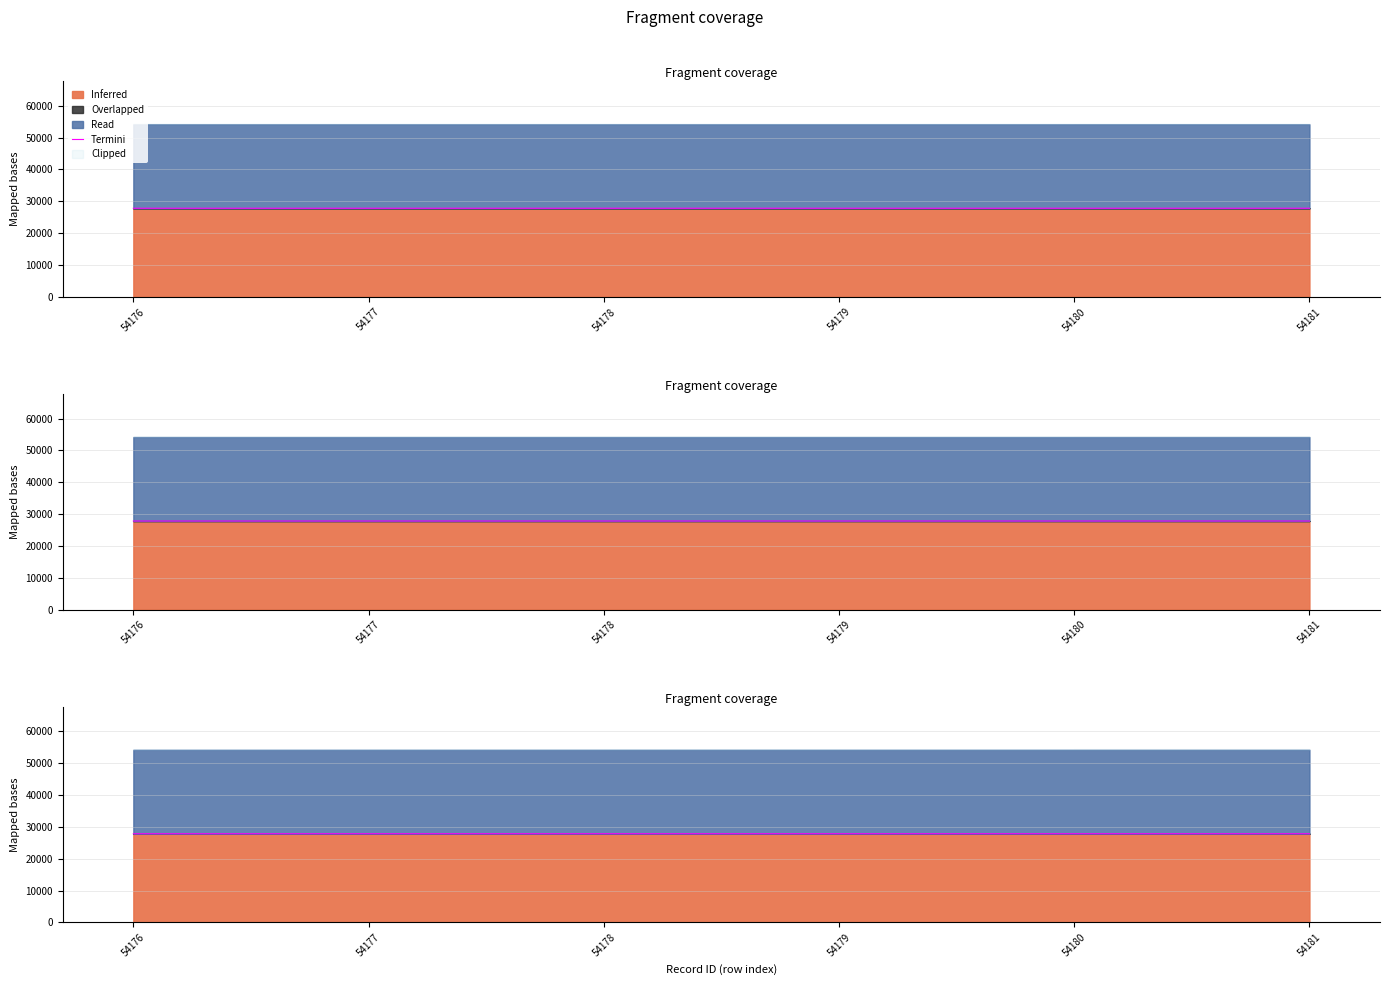

What is the value of the 5th point from the left?

27827